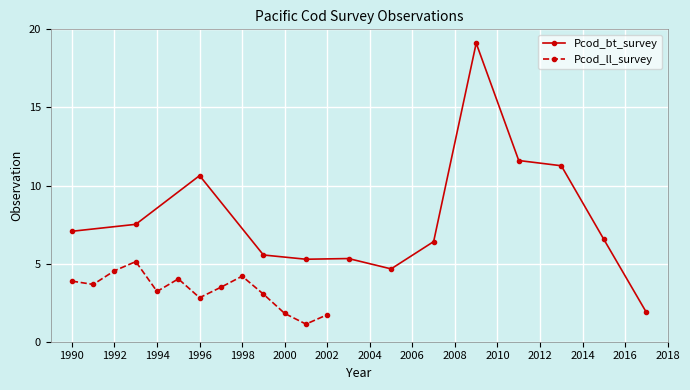

What is the highest value of the Pcod_bt_survey series?

19.1